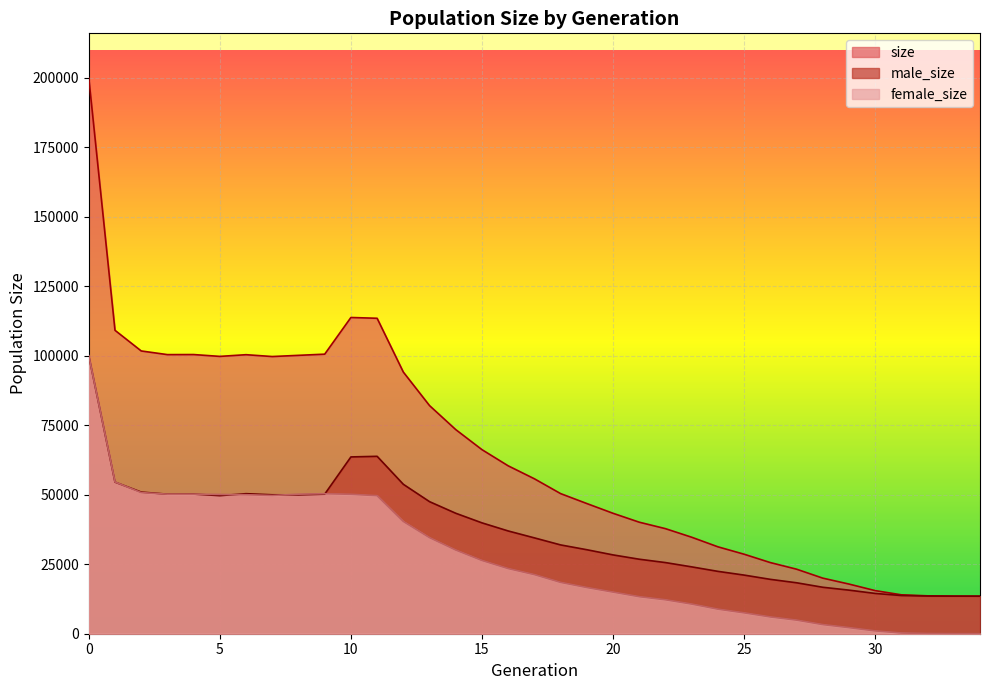

True or false: male_size has a value of 43325 at 14.

True